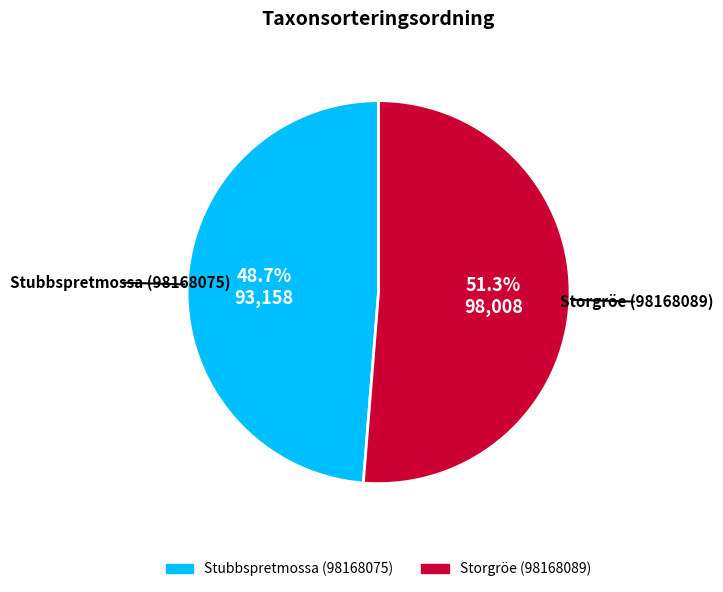

What percentage is NOT represented by Storgröe (98168089)?

48.7%